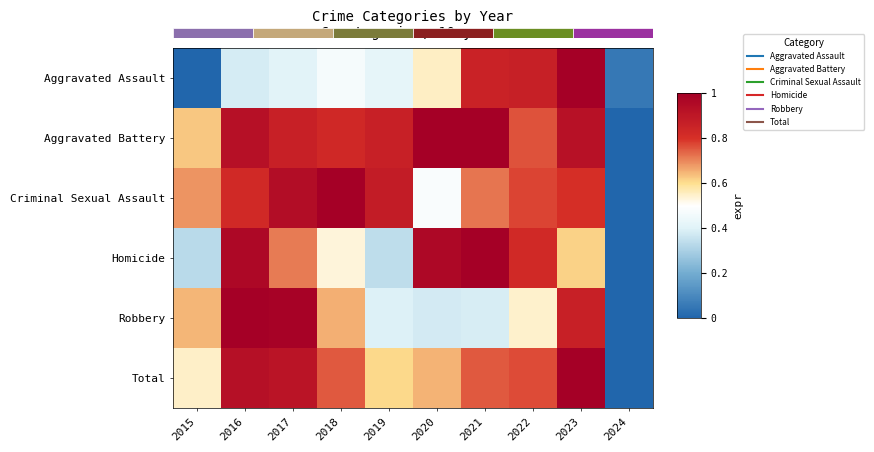

At how many categories does at least one series exceed 0?

10